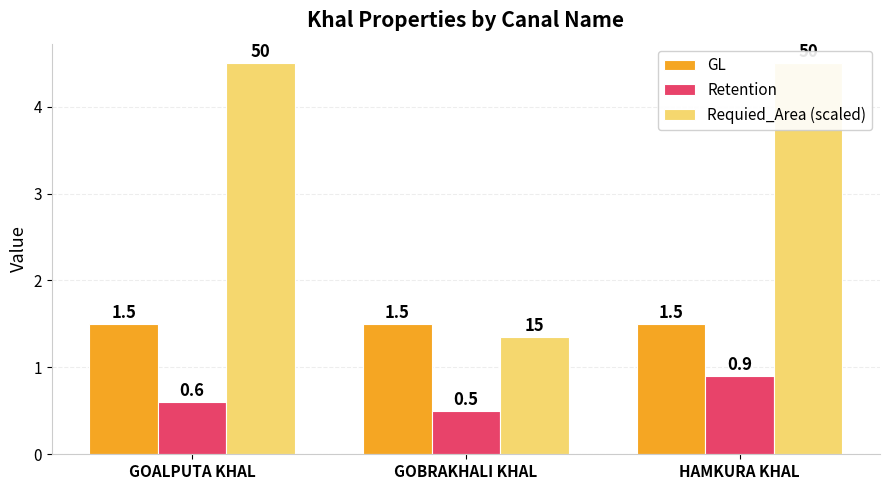

Between GOBRAKHALI KHAL and HAMKURA KHAL, which series saw the biggest shift?

Requied_Area (scaled)